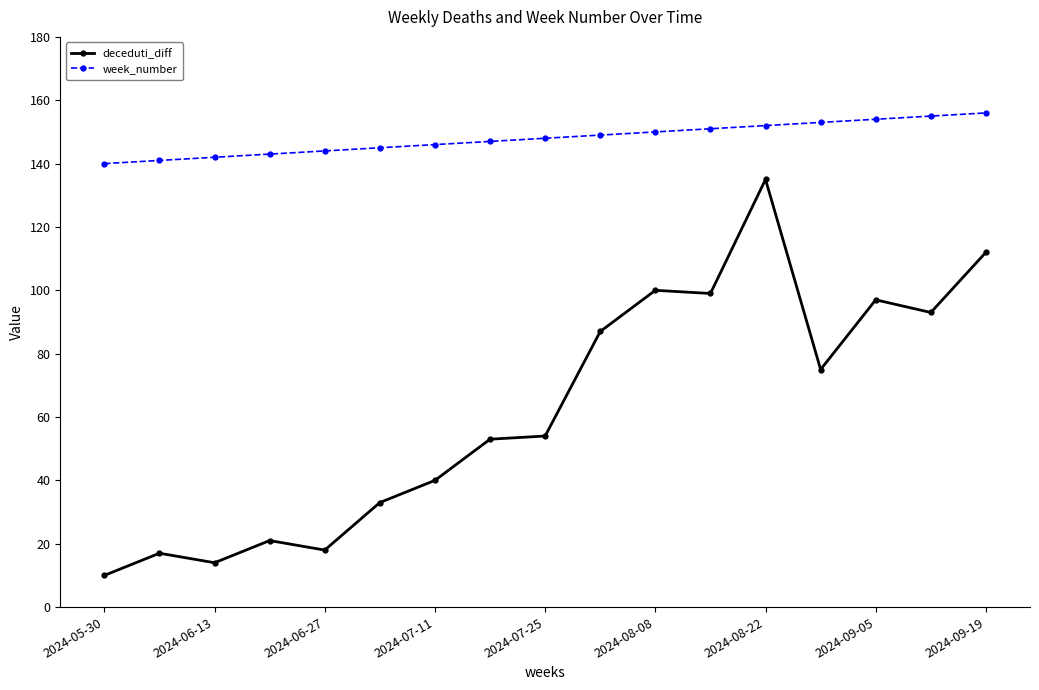

True or false: deceduti_diff has more than 0 points higher than both neighbors.

True